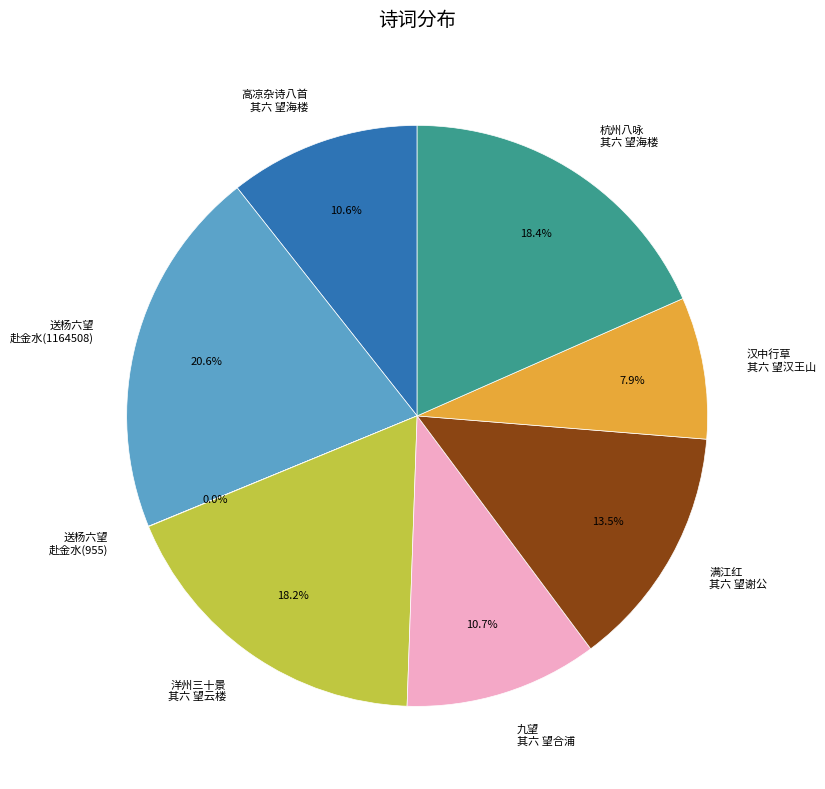

To the nearest percent, what percentage of the pie is 洋州三十景 其六 望云楼?

18%